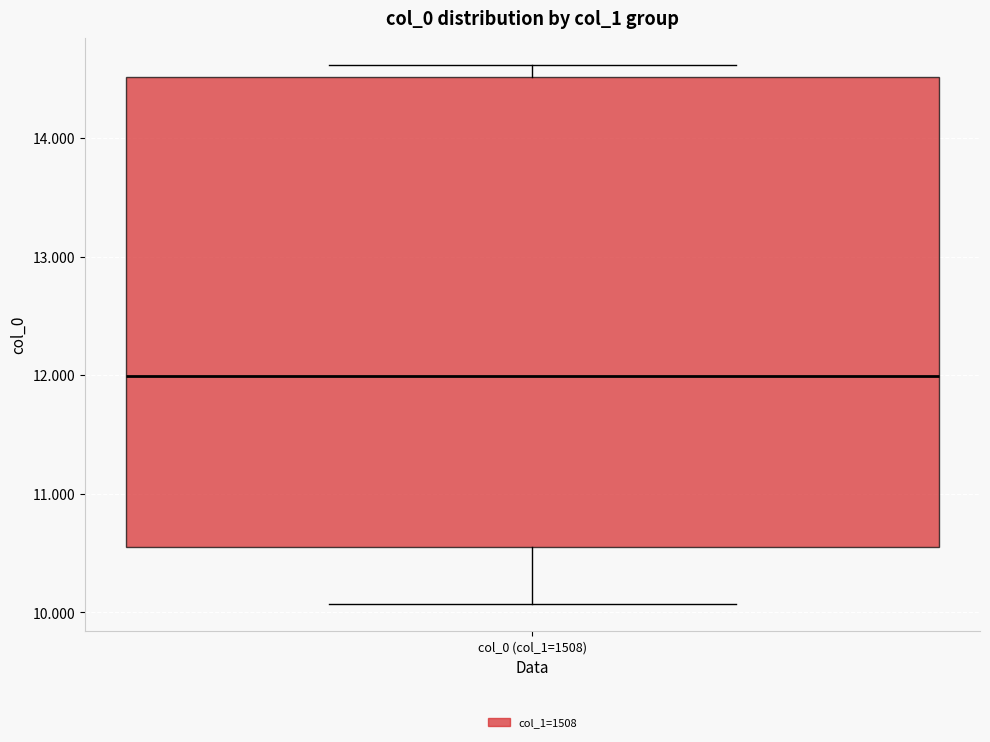

Where is the lower edge of the box for col_0 (col_1=1508) on the y-axis? The values are not printed on the chart, so give them approximately, as read against the axis.

10.6